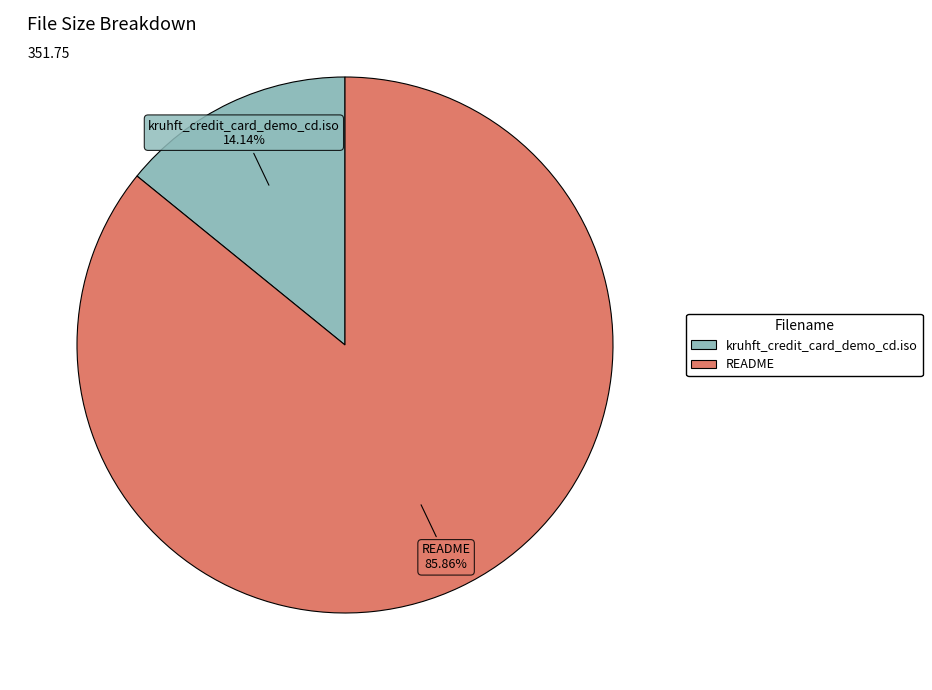

Which category has the biggest portion of the pie?

README